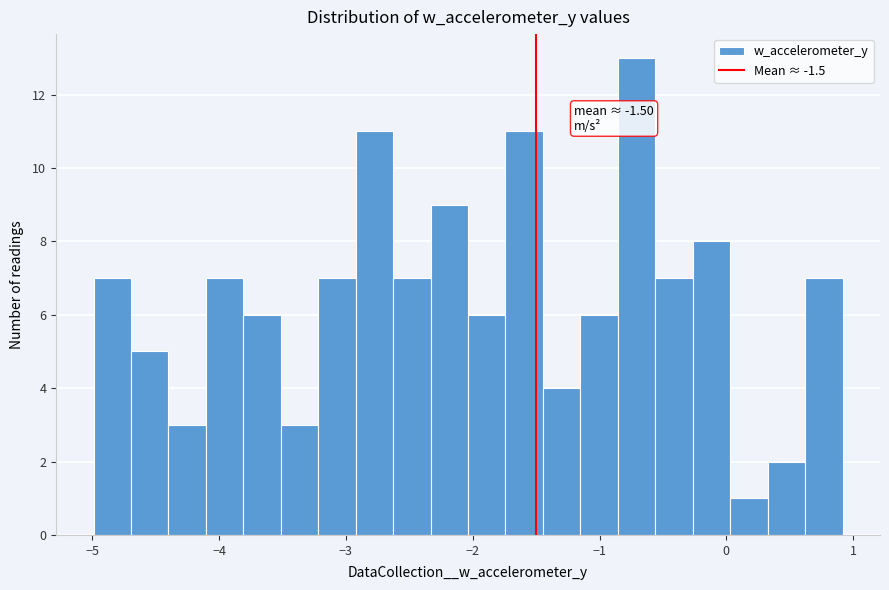

Around what value on the x-axis is the tallest bar? Give the approximate position of its centre, as read against the axis.

-0.7